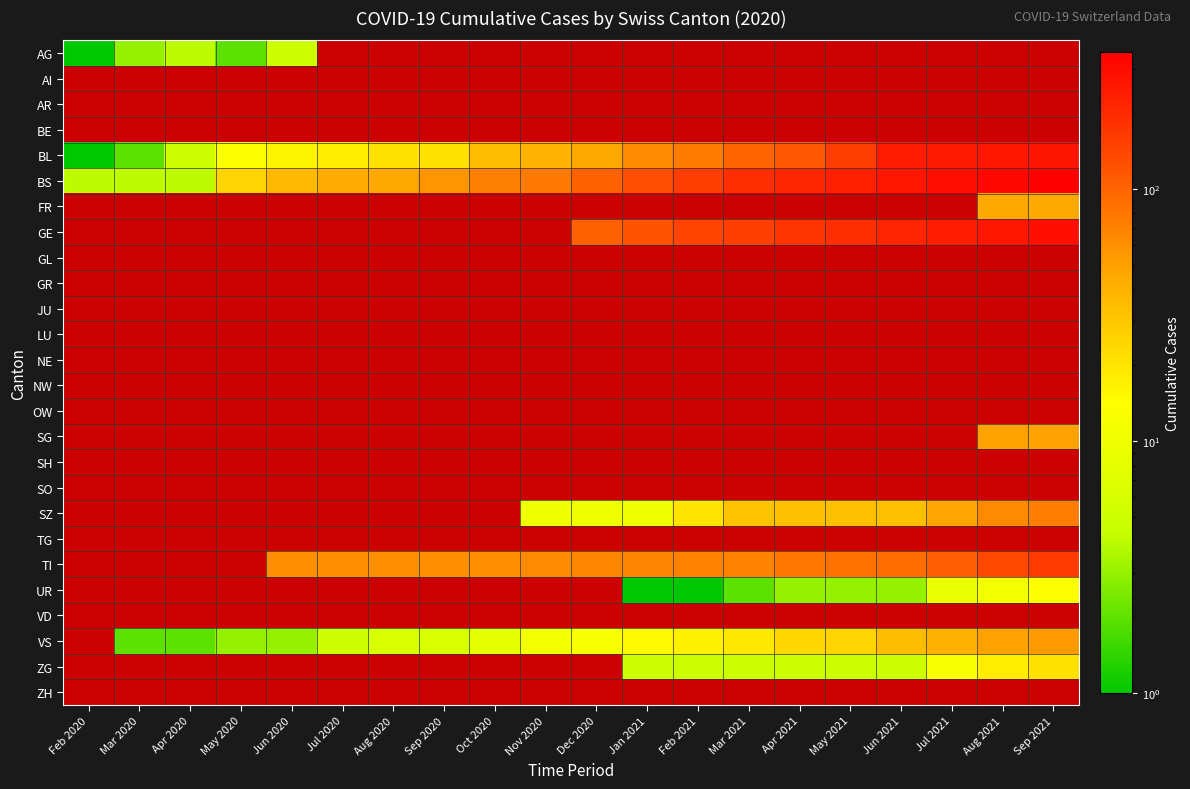

Is it true that GE equals 153.0 at Mar 2021?

True